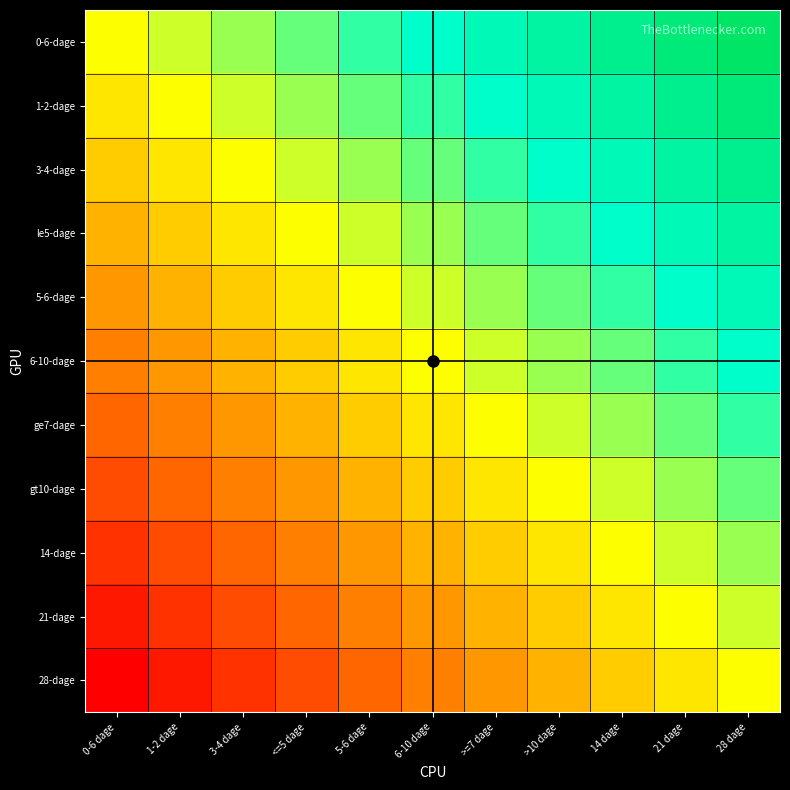

Which series has the largest total across all categories?

0-6-dage